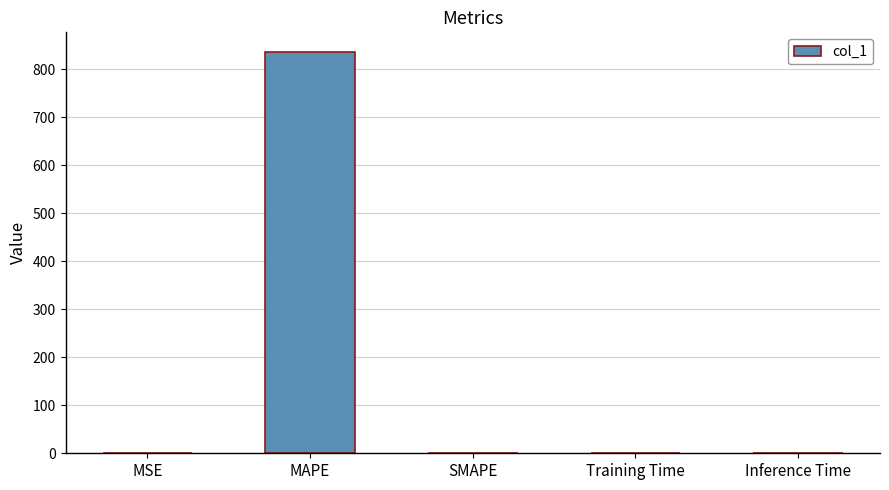

What is the change in value from SMAPE to Training Time?

+0.1